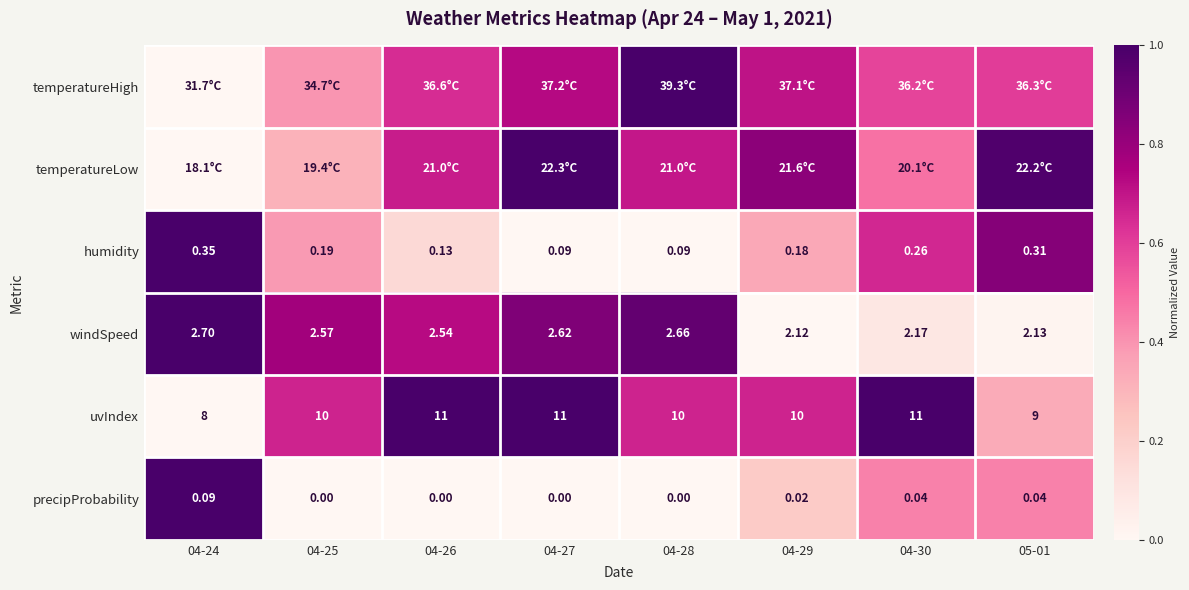

The value of precipProbability at 04-28 is -0.5. True or false?

False